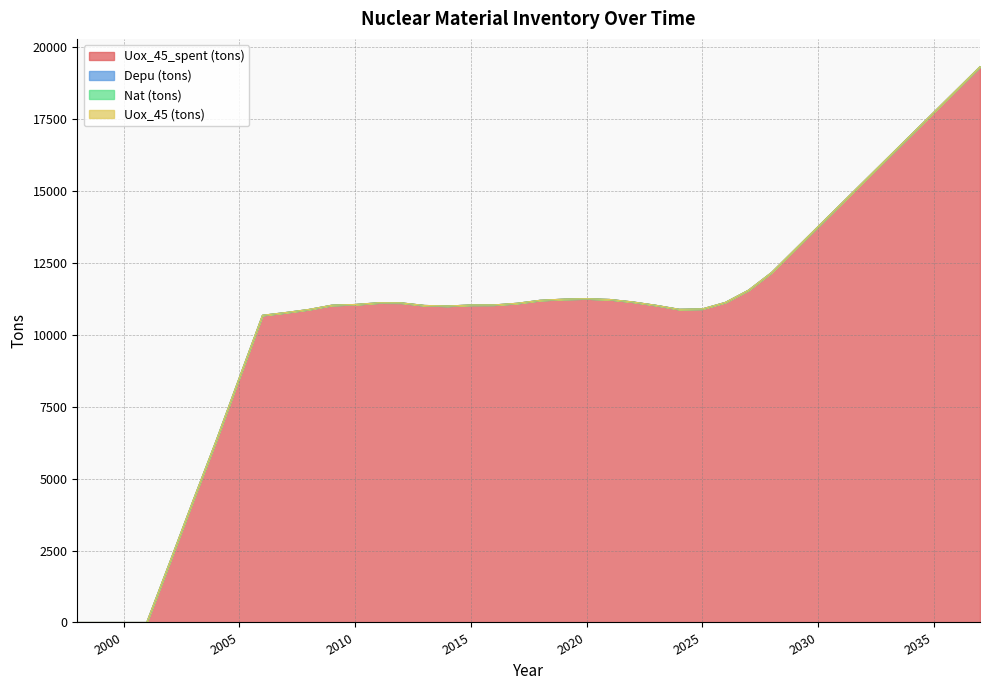

How many interior local peaks does the Uox_45_spent (tons) series have?

2